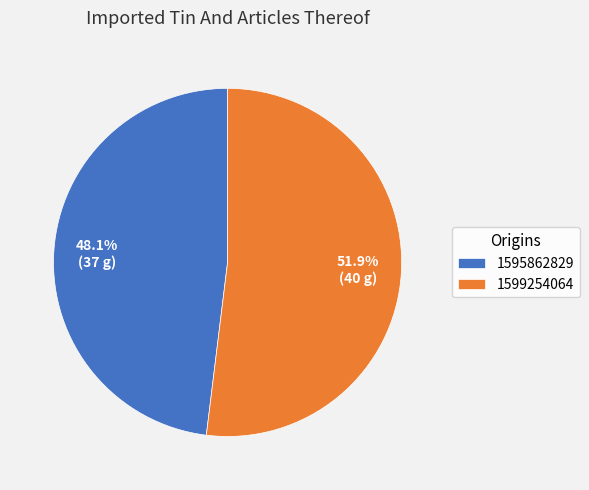

Combined, what portion of the pie is 1595862829 and 1599254064?

100.0%